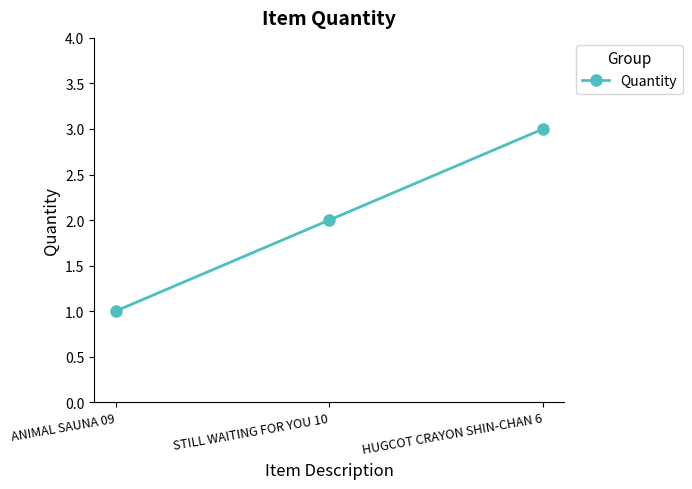

Rank the categories by value from highest to lowest.

HUGCOT CRAYON SHIN-CHAN 6, STILL WAITING FOR YOU 10, ANIMAL SAUNA 09